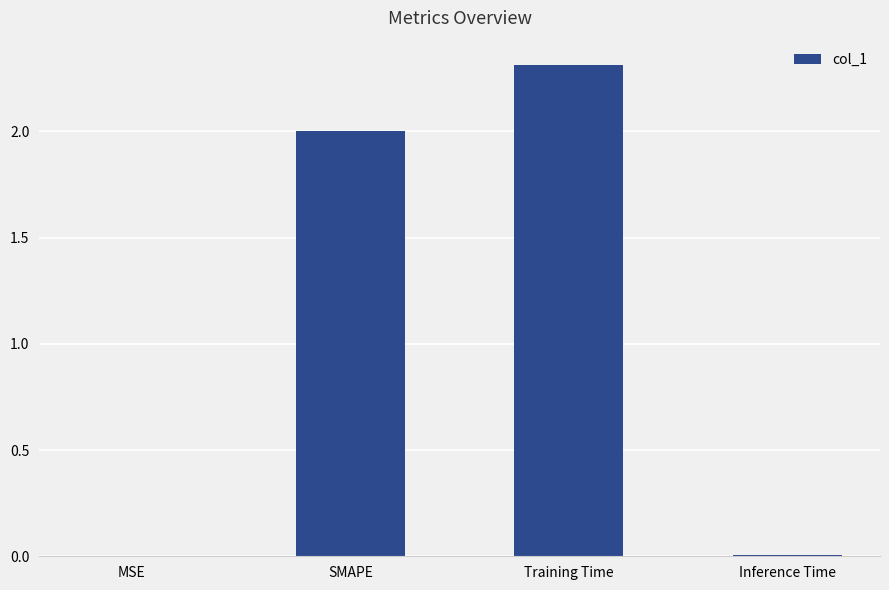

What is the greatest value displayed?

2.3